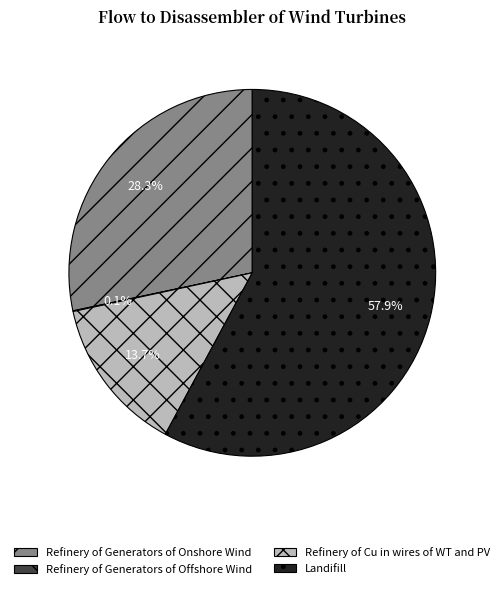

To the nearest percent, what is the difference between the largest and smallest slice percentages?

58%